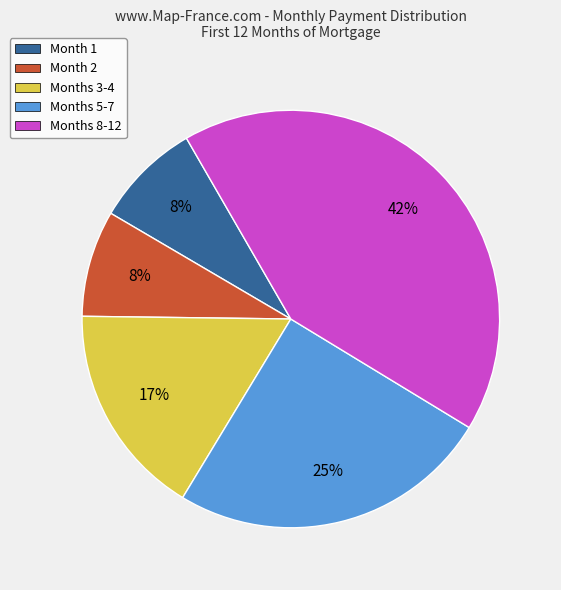

Between Month 2 and Months 3-4, which is larger?

Months 3-4